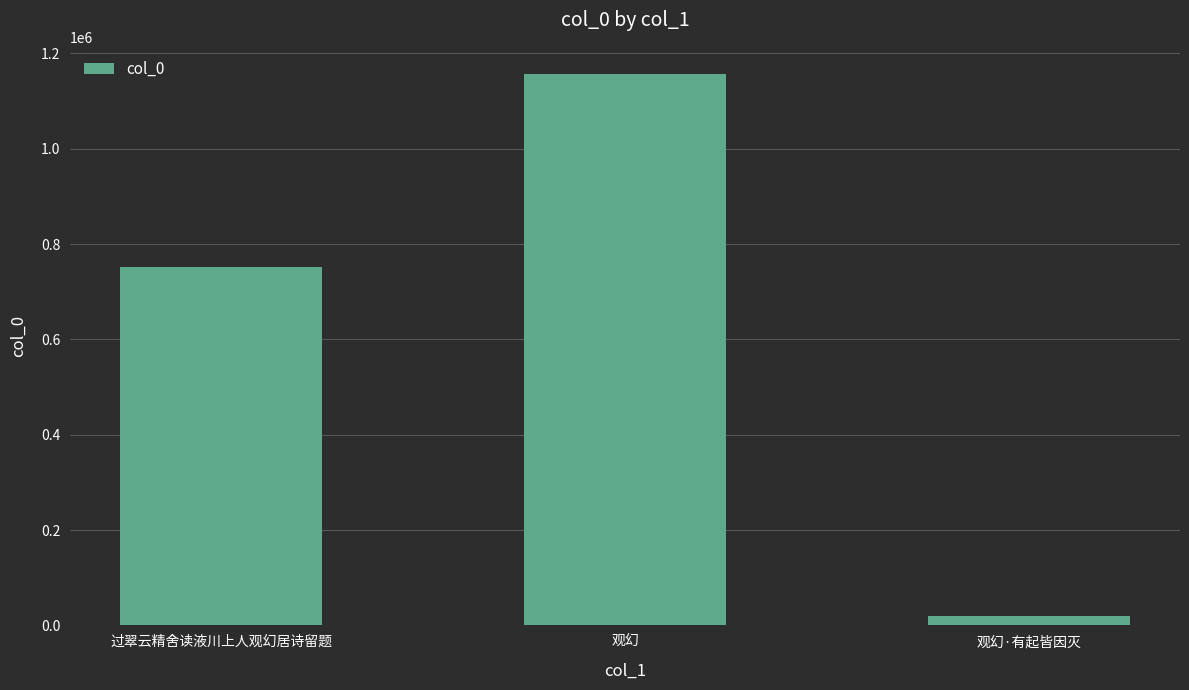

Reading left to right, extract all data points from this chart.

过翠云精舍读液川上人观幻居诗留题=751325	观幻=1156062	观幻·有起皆因灭=18901